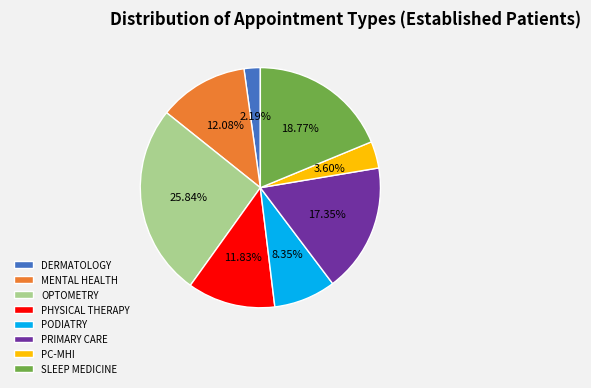

Approximately how many times larger is the value at OPTOMETRY compared to PODIATRY?

3.1